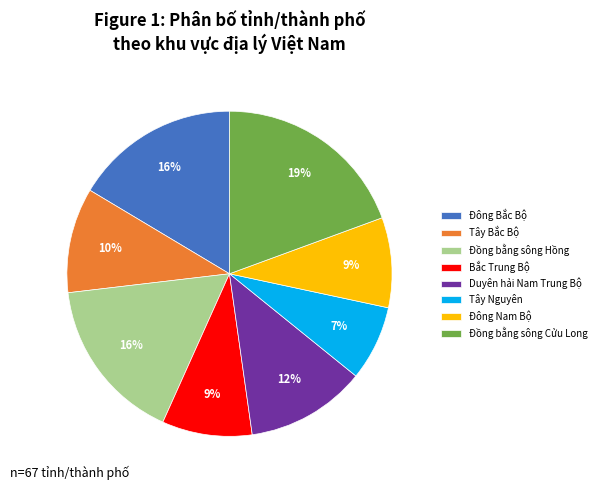

Which category has the smallest portion of the pie?

Tây Nguyên